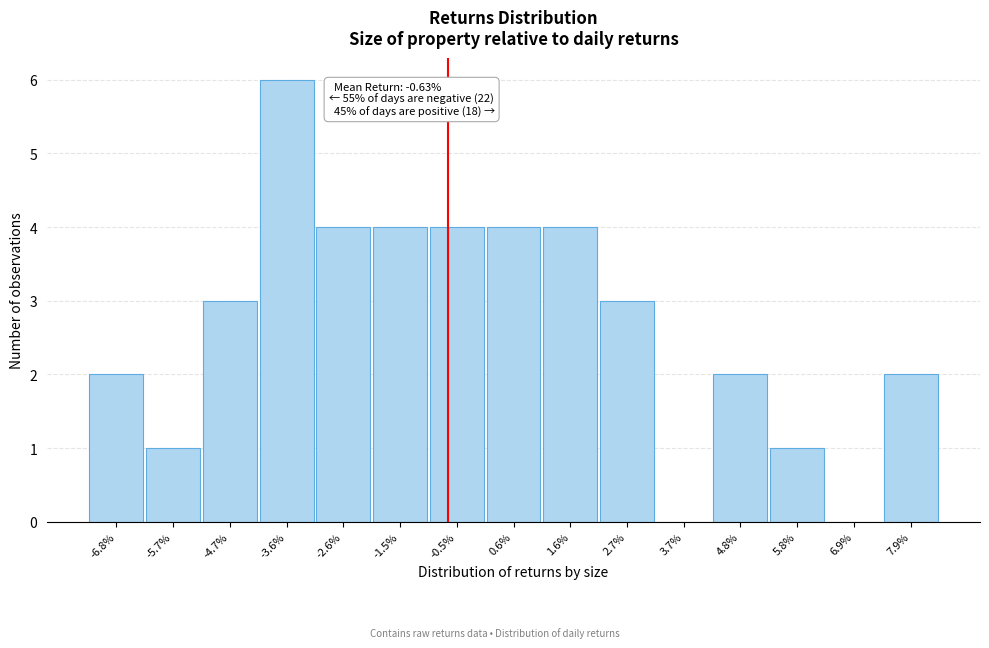

Over which range of the x-axis is the bar tallest?

-4.2 to -3.2